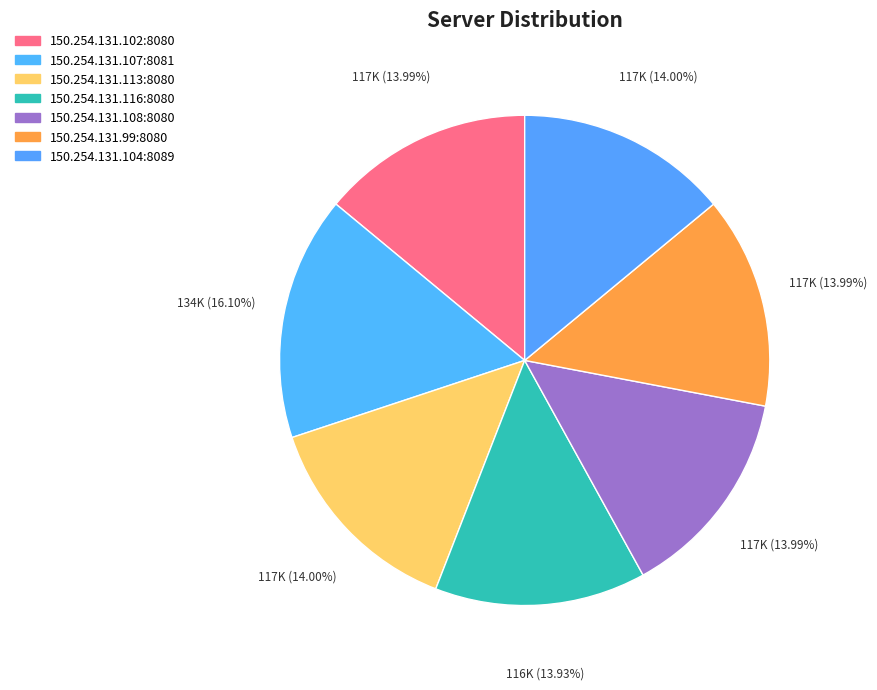

Is it true that 150.254.131.113:8080 is 14% of the pie?

True